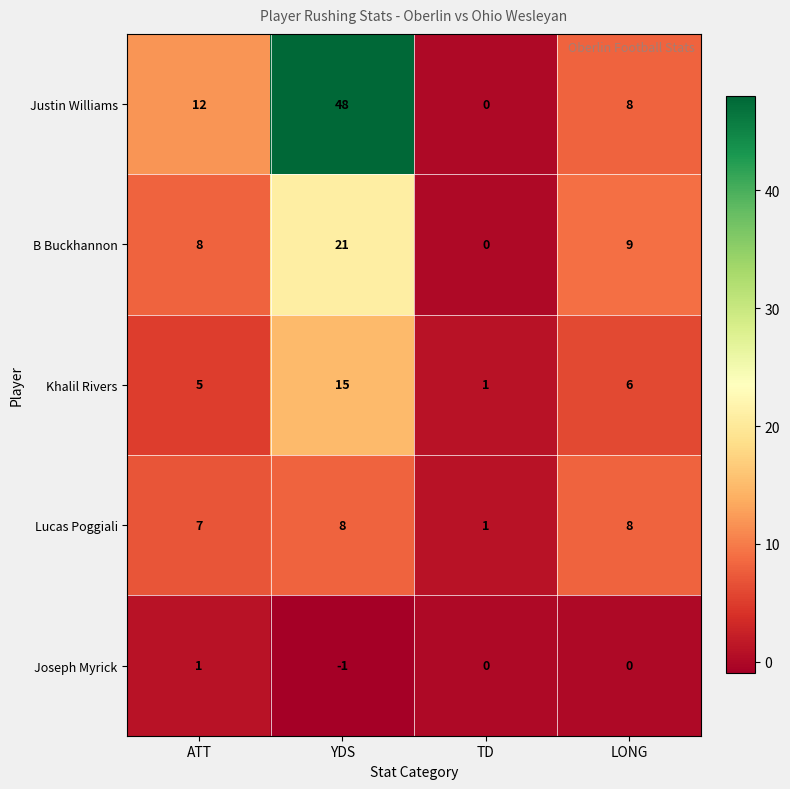

The value of Justin Williams at TD is 0. True or false?

True